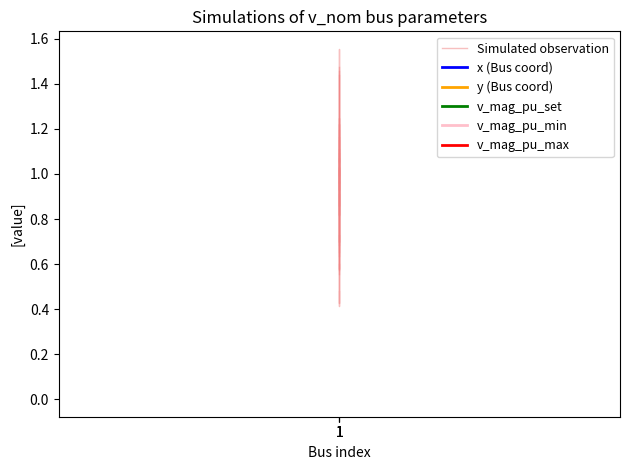

The value of v_mag_pu_max at 1 is 1.0. True or false?

True